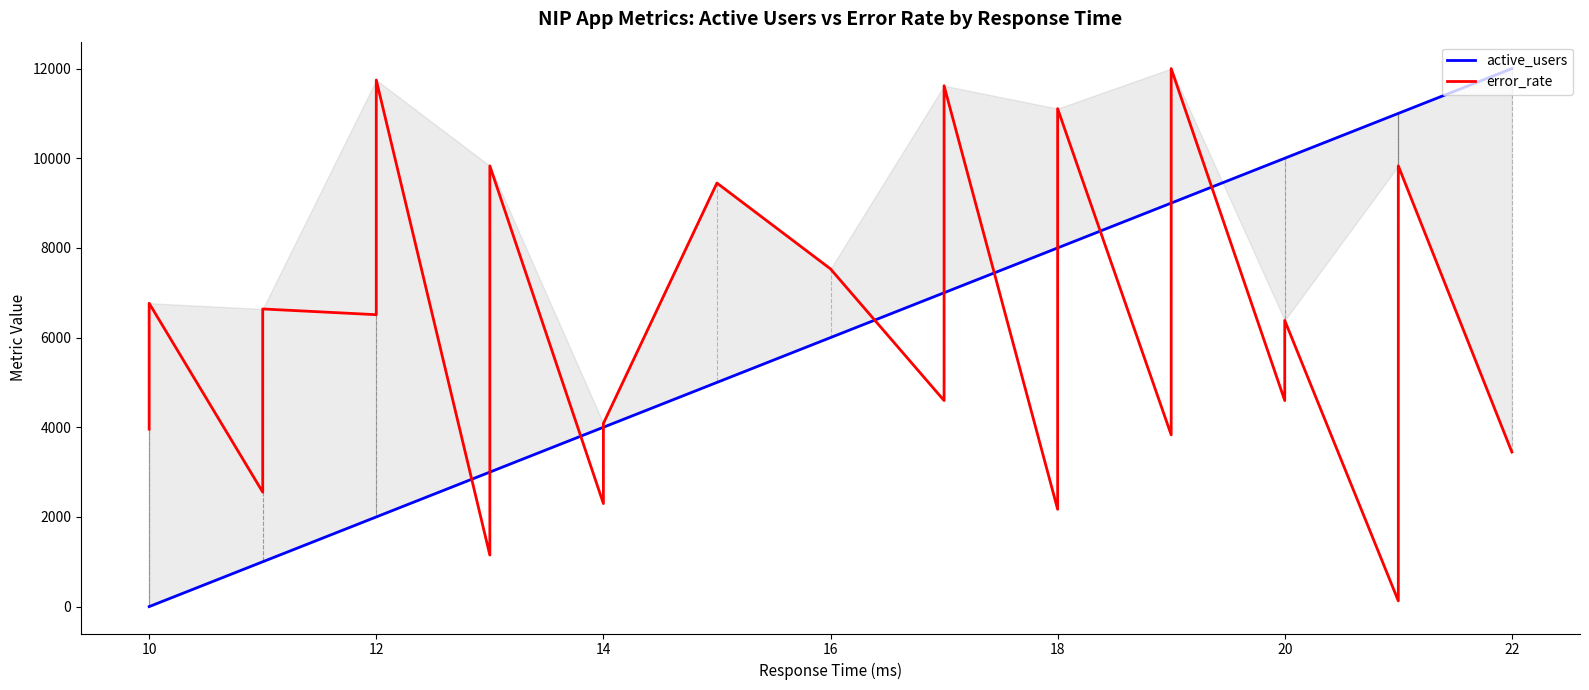

The value of active_users at 27 is 3227.5. True or false?

False